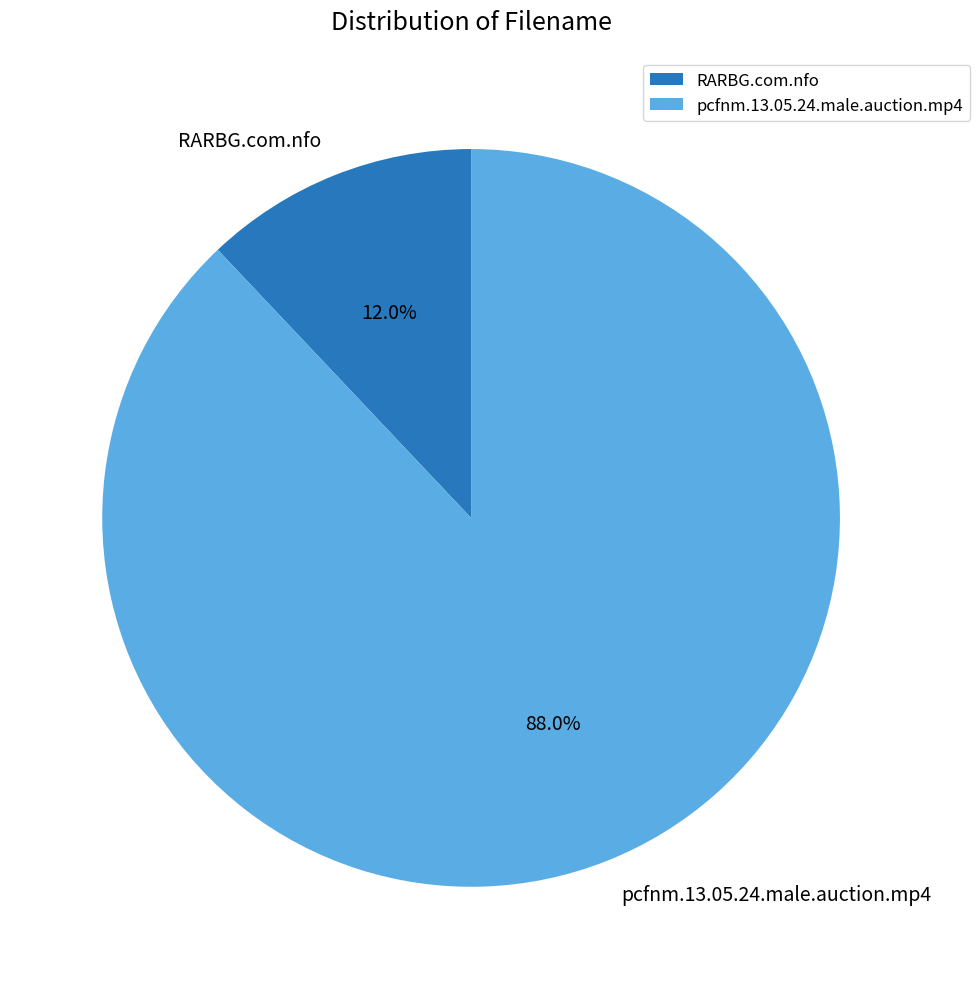

How many segments does this pie chart have?

2